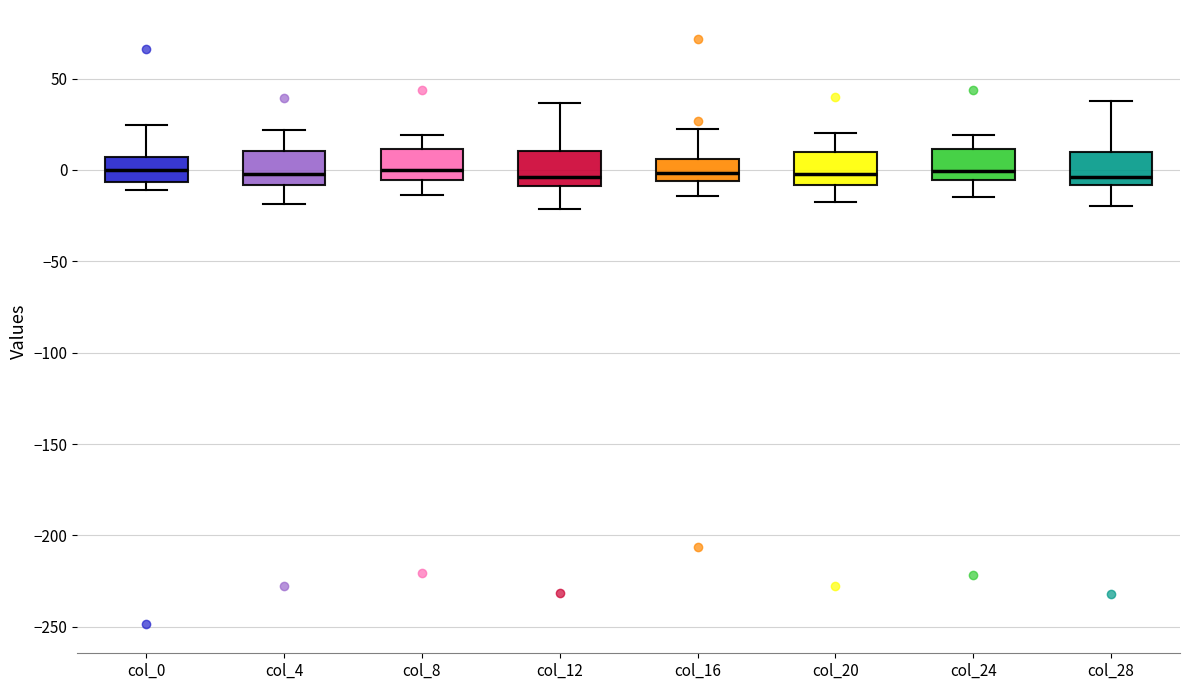

Reading left to right, read every box against the y-axis: the position of its median line, the range the box covers, and the ends of its whiskers. The values are not printed on the chart, so give them approximately, as read against the axis.

col_0: median 0, box -5 to 5, whiskers -10 to 25
col_4: median 0, box -10 to 10, whiskers -20 to 20
col_8: median 0, box -5 to 10, whiskers -15 to 20
col_12: median -5, box -10 to 10, whiskers -20 to 35
col_16: median 0, box -5 to 5, whiskers -15 to 20
col_20: median 0, box -10 to 10, whiskers -20 to 20
col_24: median 0, box -5 to 10, whiskers -15 to 20
col_28: median -5, box -10 to 10, whiskers -20 to 40